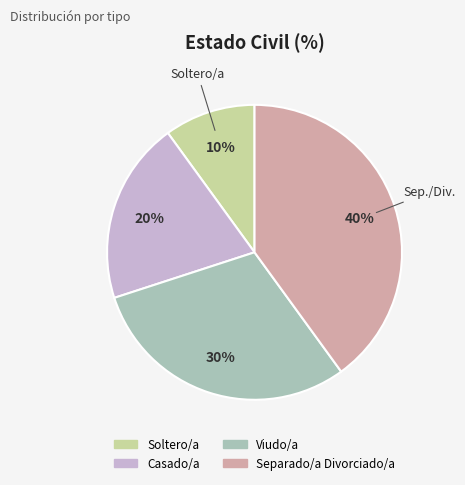

What percentage is the Soltero/a slice, to the nearest percent?

10%